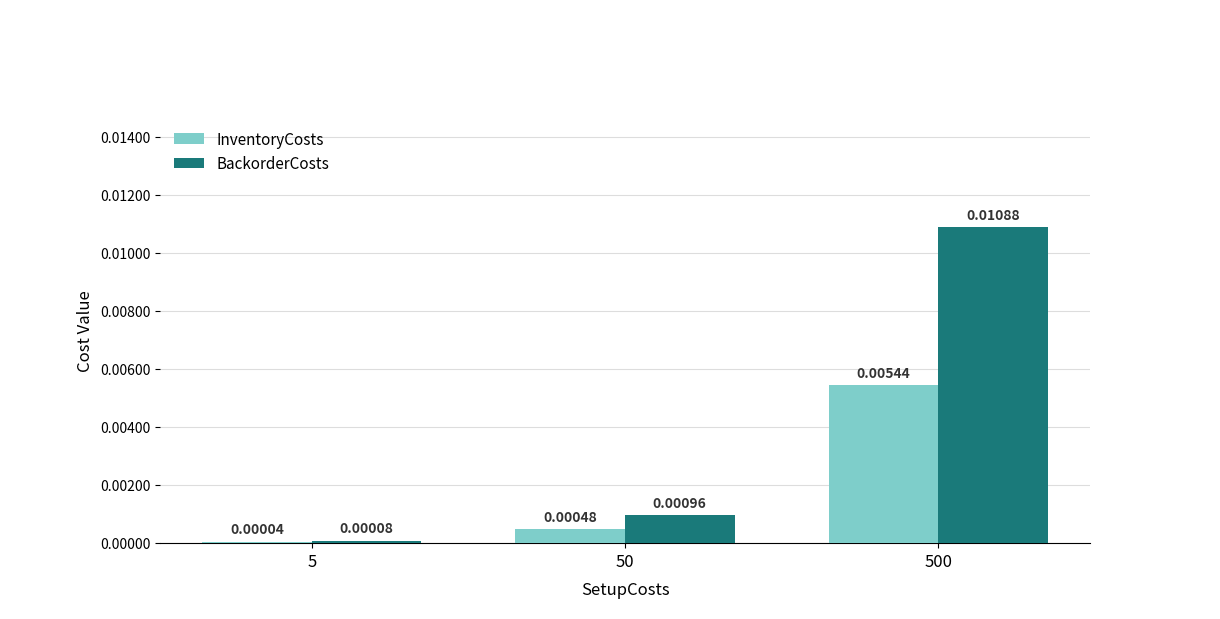

Which series changed the most between 5 and 50?

BackorderCosts